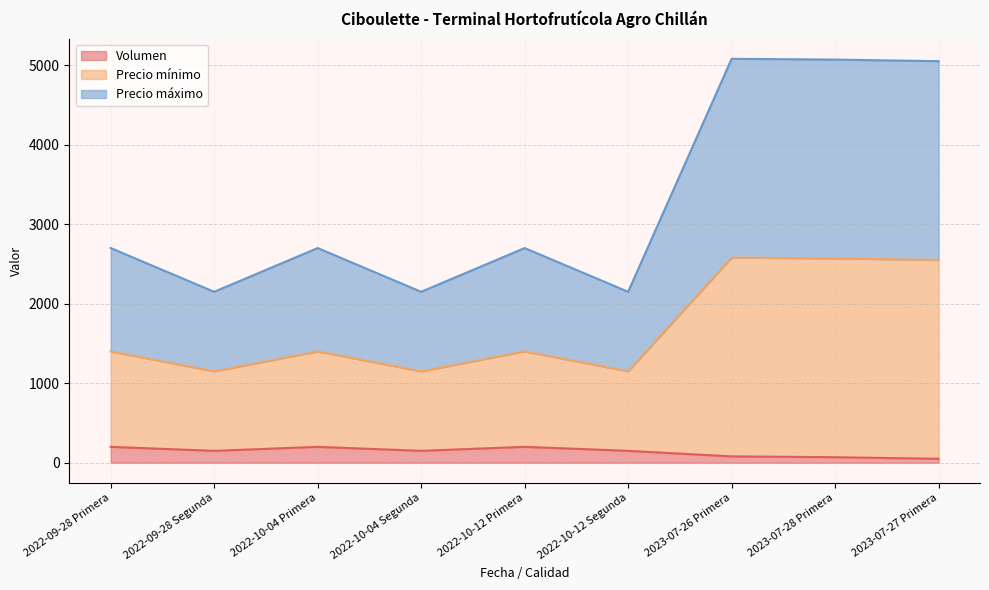

How many interior local peaks does the Precio máximo series have?

3